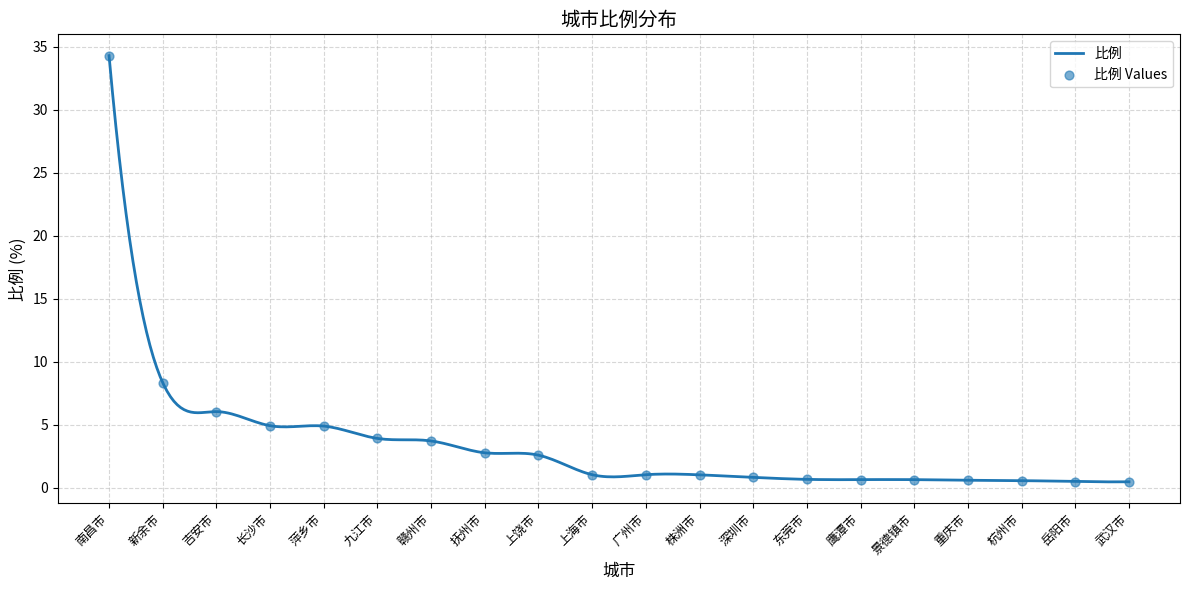

Approximately how many times larger is the value at 萍乡市 compared to 赣州市?

1.3